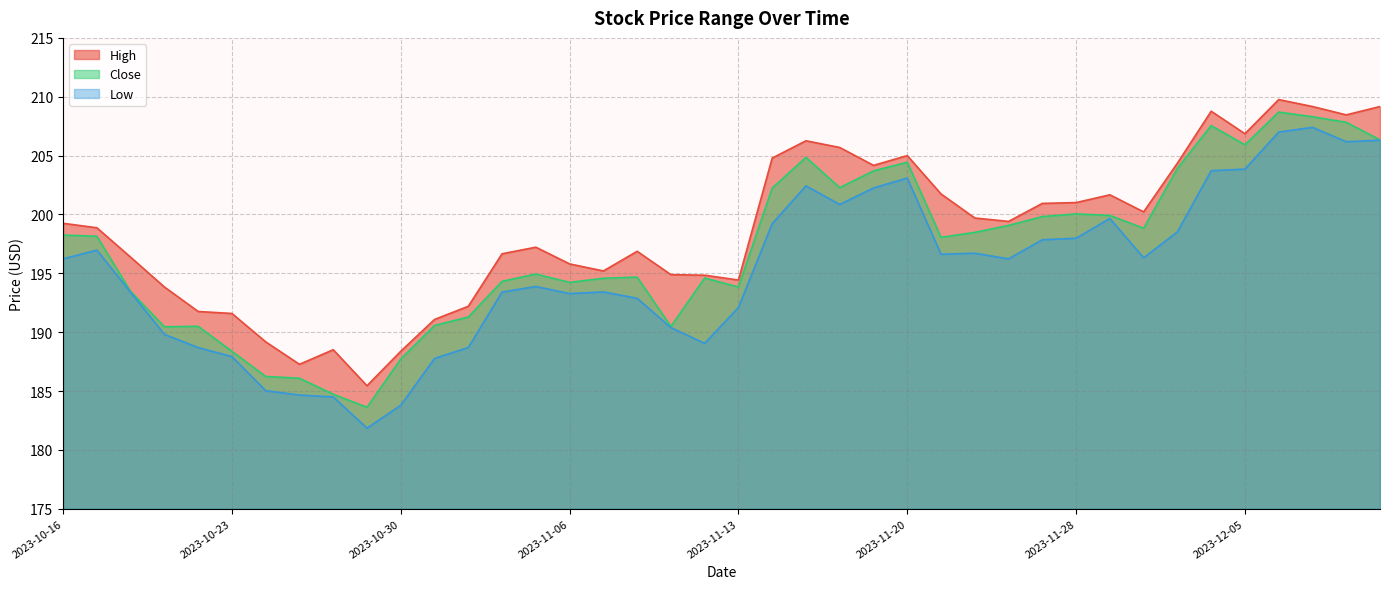

What is the sum of all High values?

7946.8